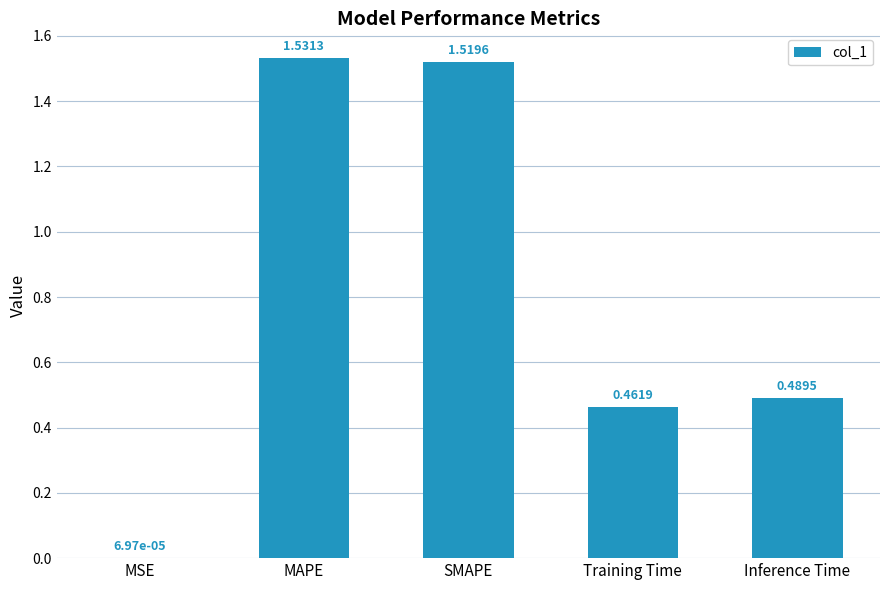

Which has a higher value, MAPE or SMAPE?

MAPE